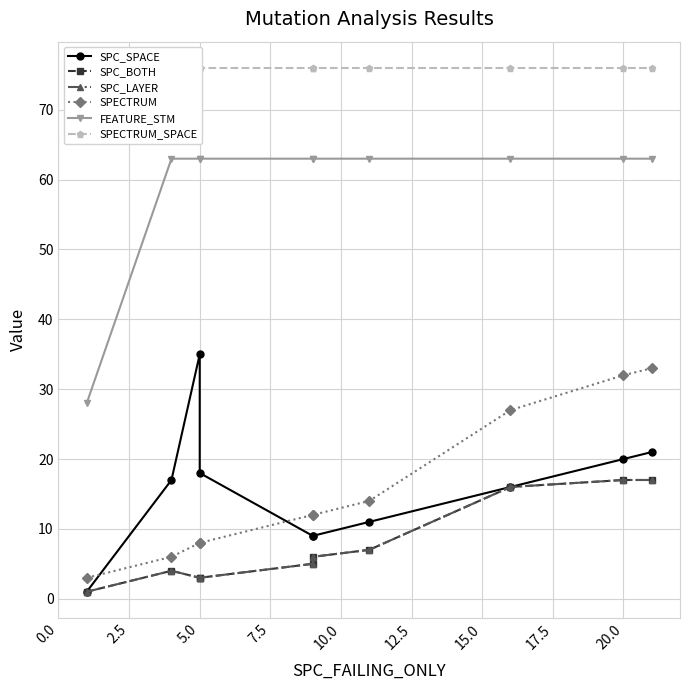

Does the chart have visible grid lines?

Yes